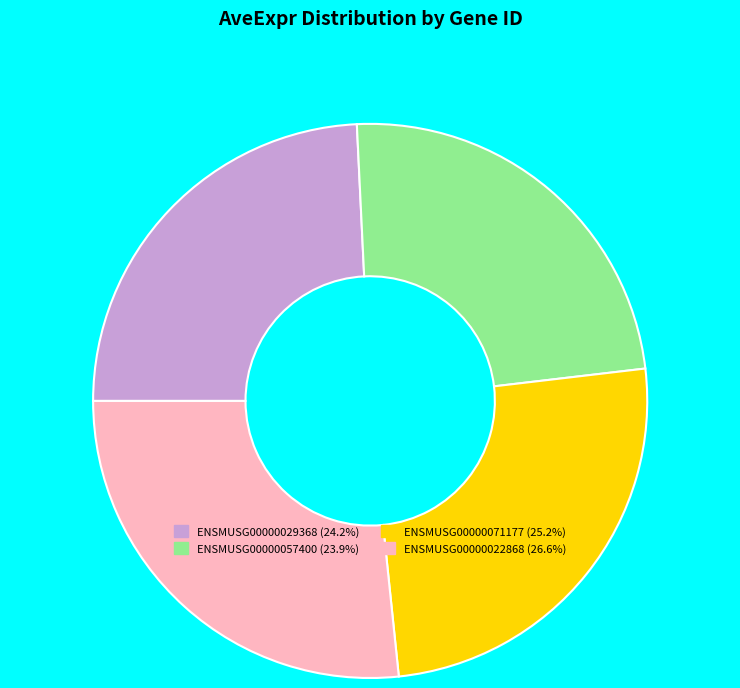

Approximately how many times larger is the value at ENSMUSG00000022868 compared to ENSMUSG00000057400?

1.1